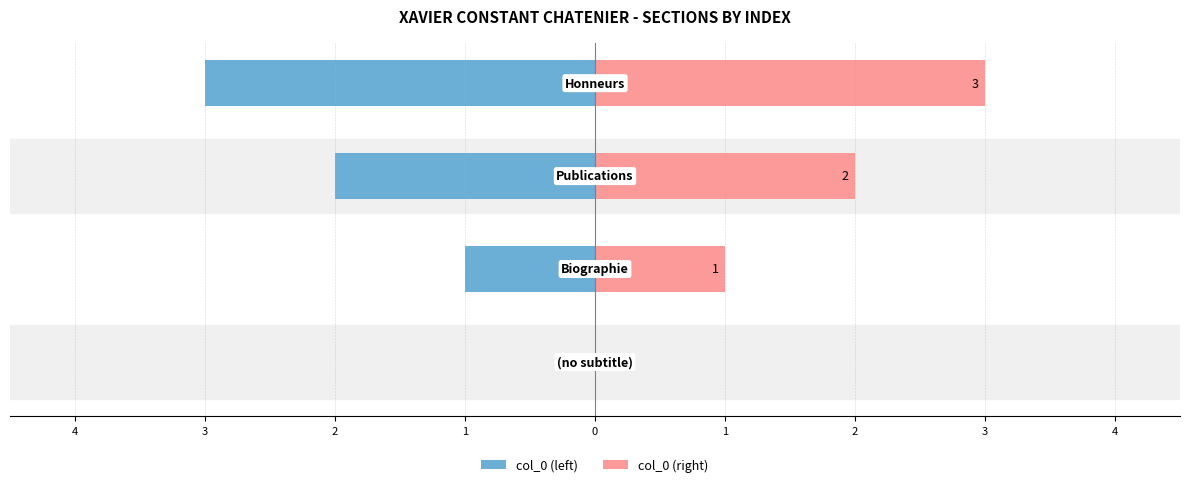

Reading left to right, extract all data points from this chart.

col_0 (left): 0	-1	-2	-3
col_0 (right): 0	1	2	3